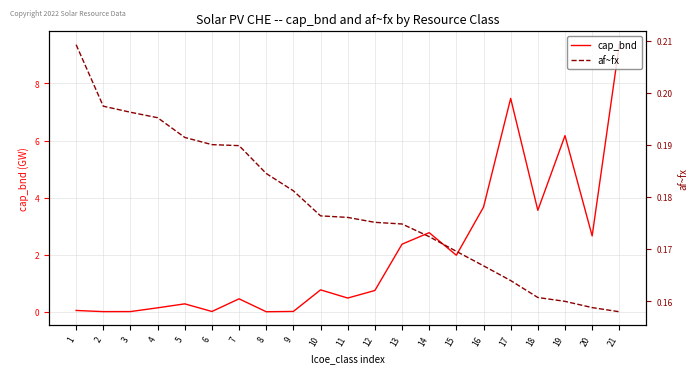

List the series in order of their peak value, highest first.

cap_bnd, af~fx